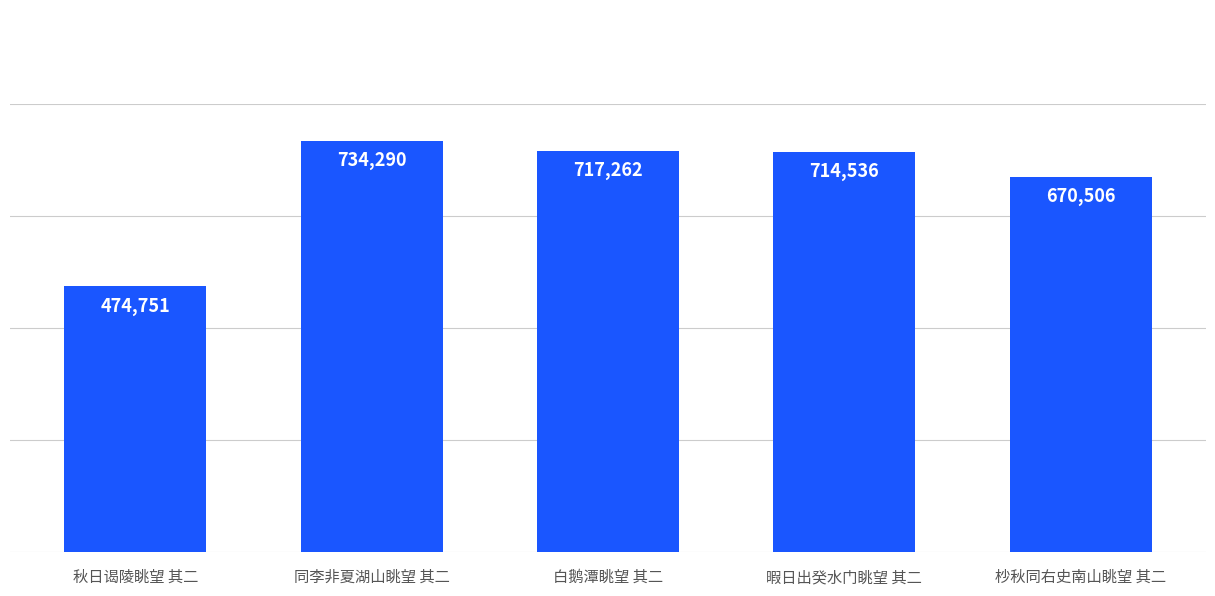

Reading right to left, list all the values displayed in this chart.

670506	714536	717262	734290	474751